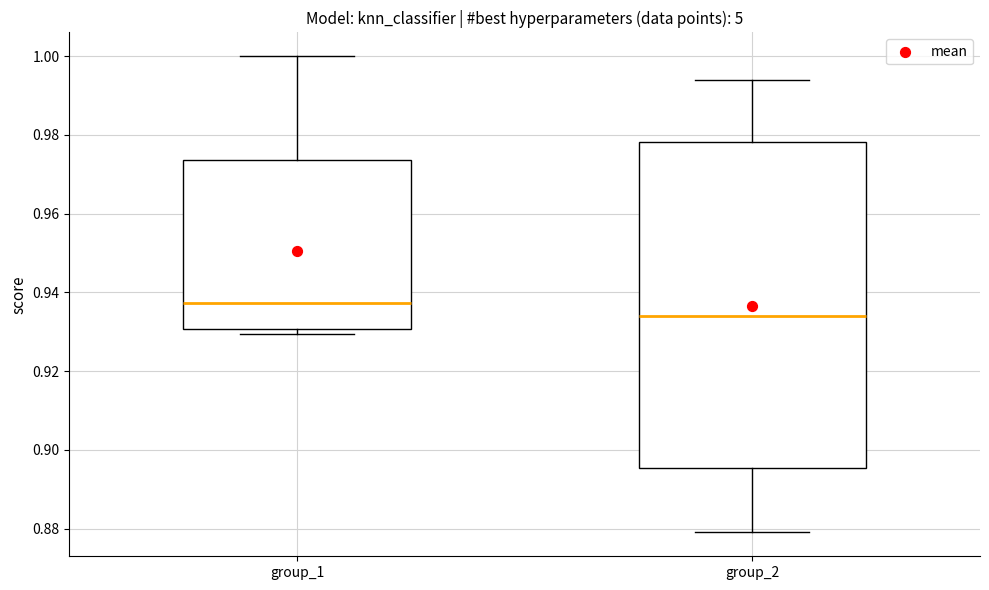

Which box's median line is the lowest?

group_2